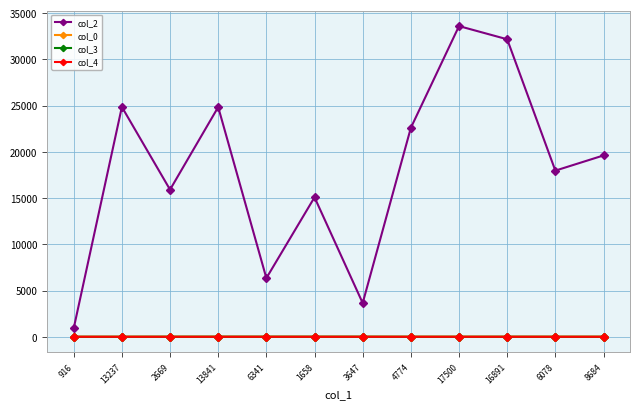

True or false: col_0 and col_4 cross at least once.

False